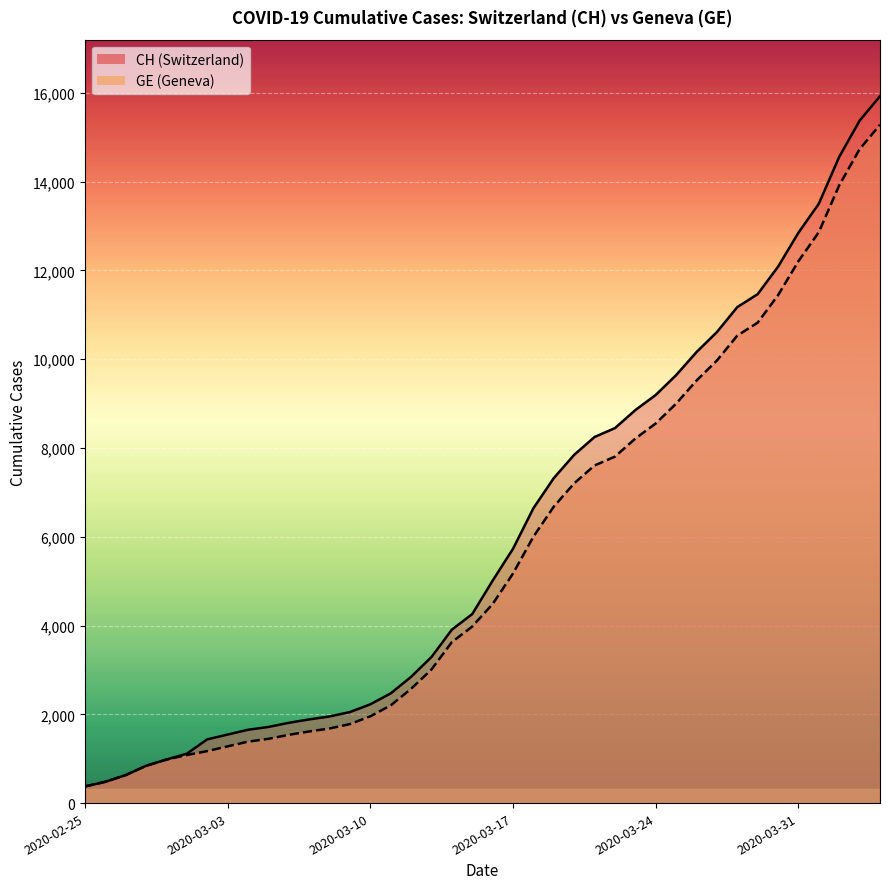

True or false: GE_line has a value of 15284 at 39.

True